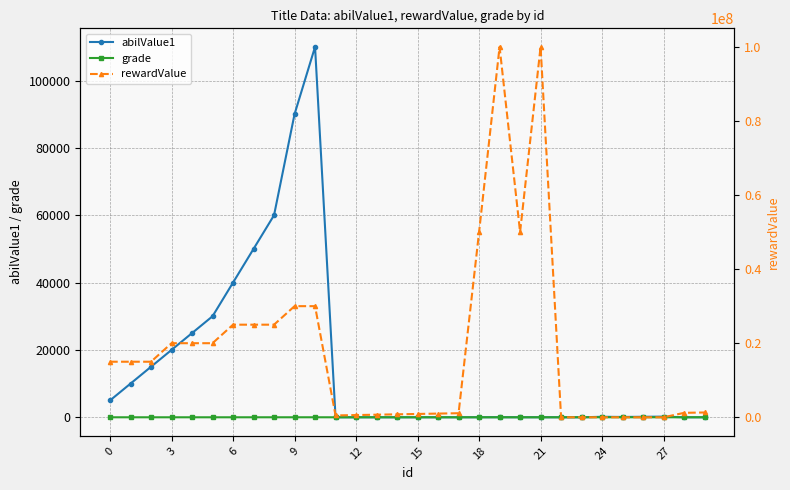

True or false: grade and rewardValue intersect in this chart.

False